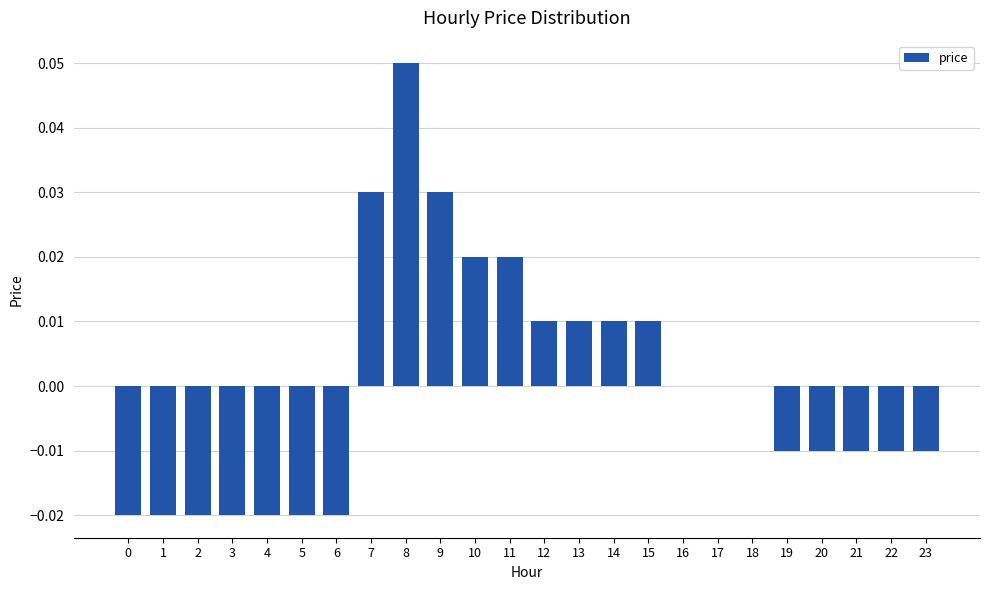

True or false: the data shows -0.0 at 6.

True